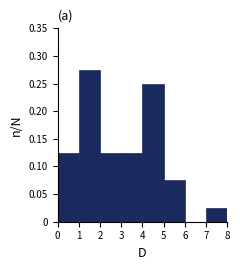

Over which range of the x-axis is the bar tallest?

1 to 2